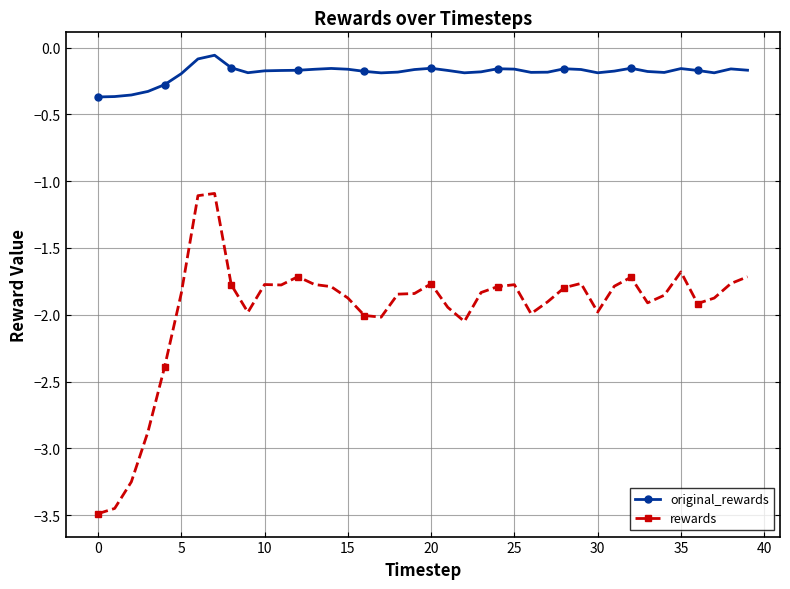

At how many categories does at least one series exceed -3?

40